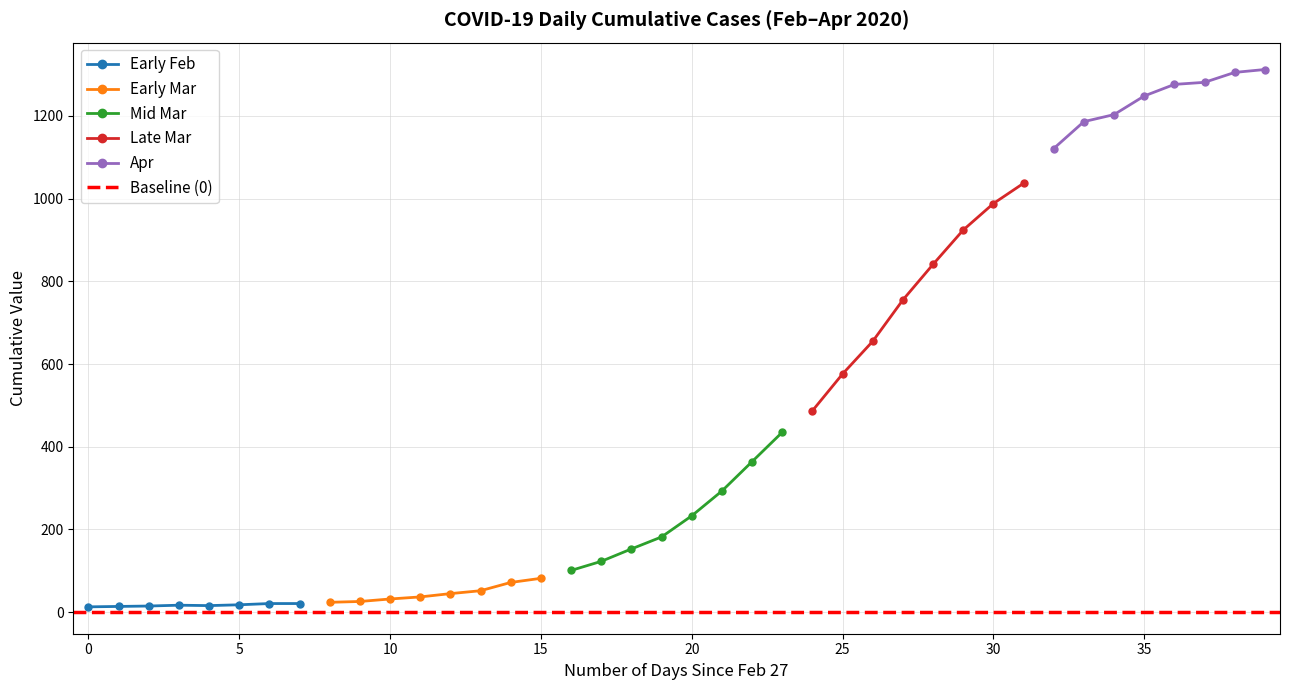

True or false: Apr 2020 and Feb 2020 intersect in this chart.

False